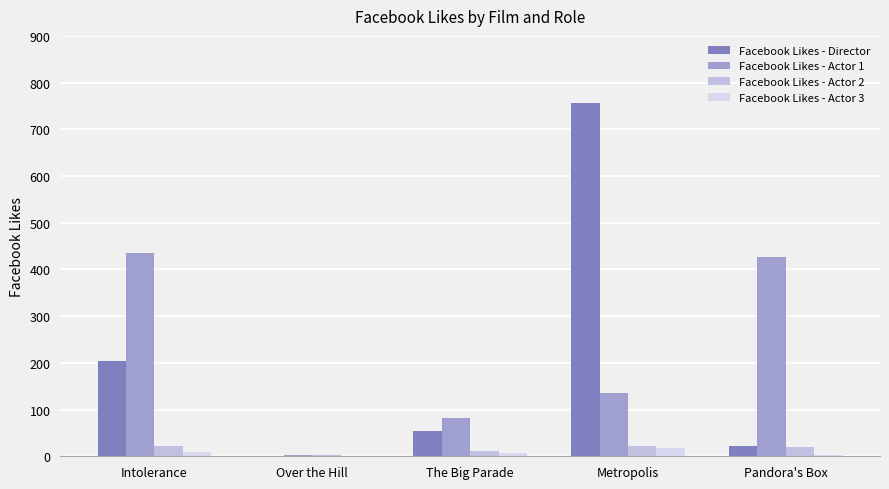

How many groups of bars are there?

5